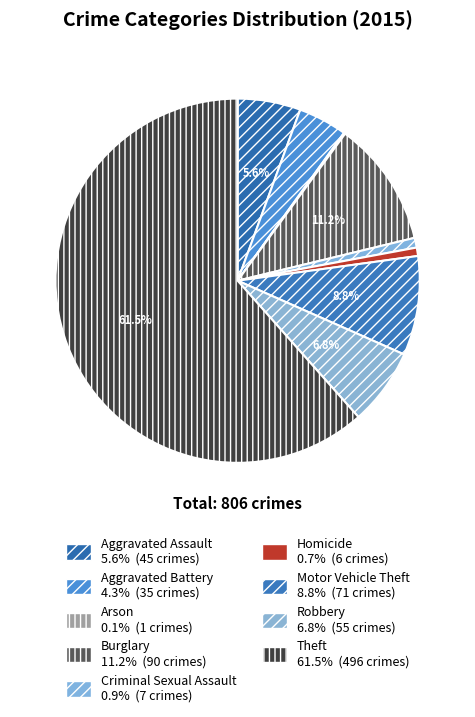

How many slices are in this pie chart?

9